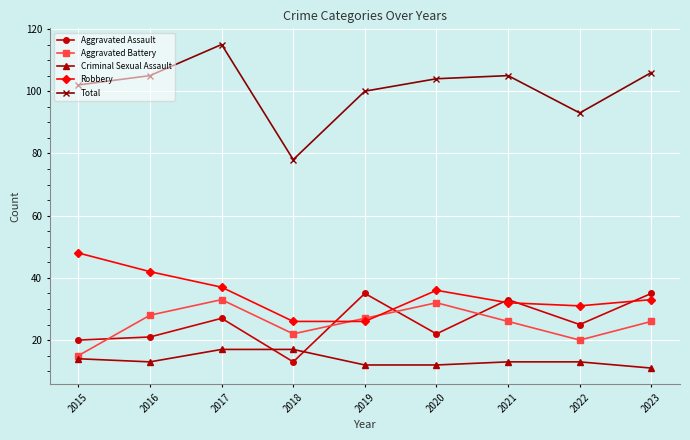

What is the greatest value displayed?

115